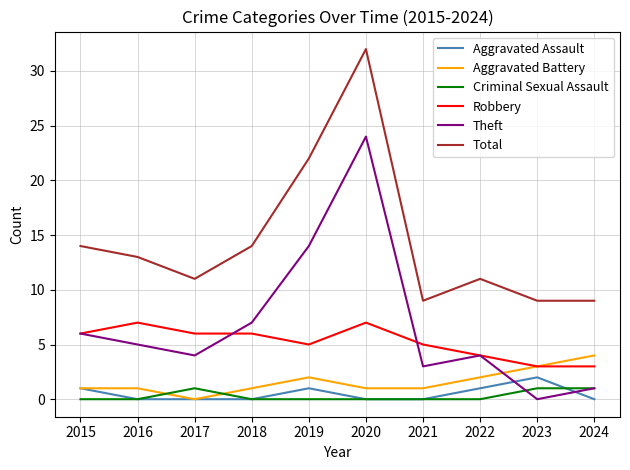

What is the sum of the Total values at 2017 and 2018?

25